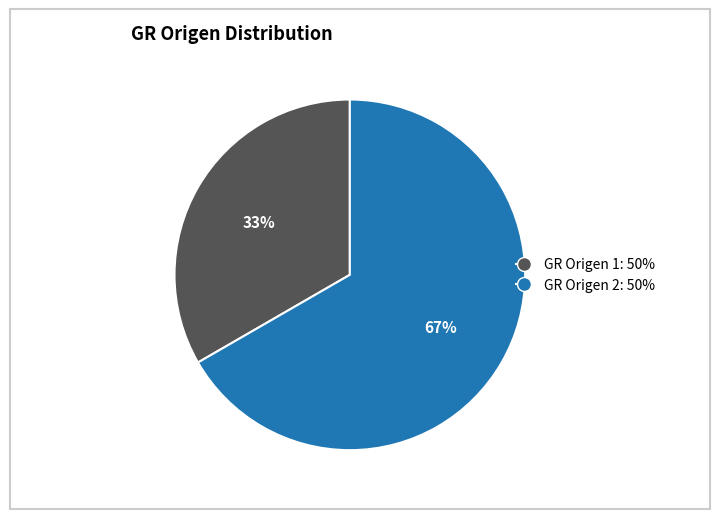

Is there any slice that represents more than half of the pie?

Yes